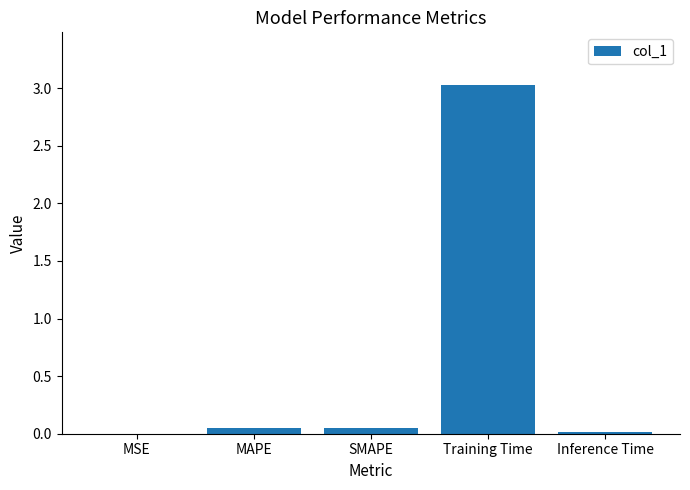

Read the value at Training Time.

3.0